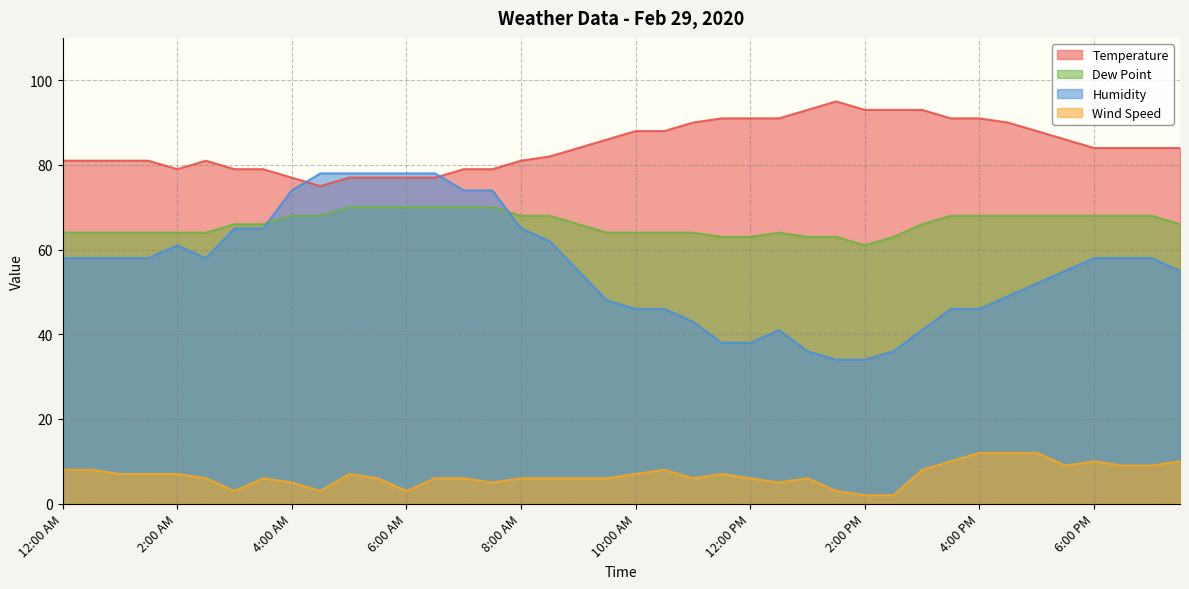

Reading left to right, list all the values displayed in this chart.

Temperature: 12:00 AM=81	12:30 AM=81	1:00 AM=81	1:30 AM=81	2:00 AM=79	2:30 AM=81	3:00 AM=79	3:30 AM=79	4:00 AM=77	4:30 AM=75	5:00 AM=77	5:30 AM=77	6:00 AM=77	6:30 AM=77	7:00 AM=79	7:30 AM=79	8:00 AM=81	8:30 AM=82	9:00 AM=84	9:30 AM=86	10:00 AM=88	10:30 AM=88	11:00 AM=90	11:30 AM=91	12:00 PM=91	12:30 PM=91	1:00 PM=93	1:30 PM=95	2:00 PM=93	2:30 PM=93	3:00 PM=93	3:30 PM=91	4:00 PM=91	4:30 PM=90	5:00 PM=88	5:30 PM=86	6:00 PM=84	6:30 PM=84	7:00 PM=84	7:30 PM=84
Dew Point: 12:00 AM=64	12:30 AM=64	1:00 AM=64	1:30 AM=64	2:00 AM=64	2:30 AM=64	3:00 AM=66	3:30 AM=66	4:00 AM=68	4:30 AM=68	5:00 AM=70	5:30 AM=70	6:00 AM=70	6:30 AM=70	7:00 AM=70	7:30 AM=70	8:00 AM=68	8:30 AM=68	9:00 AM=66	9:30 AM=64	10:00 AM=64	10:30 AM=64	11:00 AM=64	11:30 AM=63	12:00 PM=63	12:30 PM=64	1:00 PM=63	1:30 PM=63	2:00 PM=61	2:30 PM=63	3:00 PM=66	3:30 PM=68	4:00 PM=68	4:30 PM=68	5:00 PM=68	5:30 PM=68	6:00 PM=68	6:30 PM=68	7:00 PM=68	7:30 PM=66
Humidity: 12:00 AM=58	12:30 AM=58	1:00 AM=58	1:30 AM=58	2:00 AM=61	2:30 AM=58	3:00 AM=65	3:30 AM=65	4:00 AM=74	4:30 AM=78	5:00 AM=78	5:30 AM=78	6:00 AM=78	6:30 AM=78	7:00 AM=74	7:30 AM=74	8:00 AM=65	8:30 AM=62	9:00 AM=55	9:30 AM=48	10:00 AM=46	10:30 AM=46	11:00 AM=43	11:30 AM=38	12:00 PM=38	12:30 PM=41	1:00 PM=36	1:30 PM=34	2:00 PM=34	2:30 PM=36	3:00 PM=41	3:30 PM=46	4:00 PM=46	4:30 PM=49	5:00 PM=52	5:30 PM=55	6:00 PM=58	6:30 PM=58	7:00 PM=58	7:30 PM=55
Wind Speed: 12:00 AM=8	12:30 AM=8	1:00 AM=7	1:30 AM=7	2:00 AM=7	2:30 AM=6	3:00 AM=3	3:30 AM=6	4:00 AM=5	4:30 AM=3	5:00 AM=7	5:30 AM=6	6:00 AM=3	6:30 AM=6	7:00 AM=6	7:30 AM=5	8:00 AM=6	8:30 AM=6	9:00 AM=6	9:30 AM=6	10:00 AM=7	10:30 AM=8	11:00 AM=6	11:30 AM=7	12:00 PM=6	12:30 PM=5	1:00 PM=6	1:30 PM=3	2:00 PM=2	2:30 PM=2	3:00 PM=8	3:30 PM=10	4:00 PM=12	4:30 PM=12	5:00 PM=12	5:30 PM=9	6:00 PM=10	6:30 PM=9	7:00 PM=9	7:30 PM=10